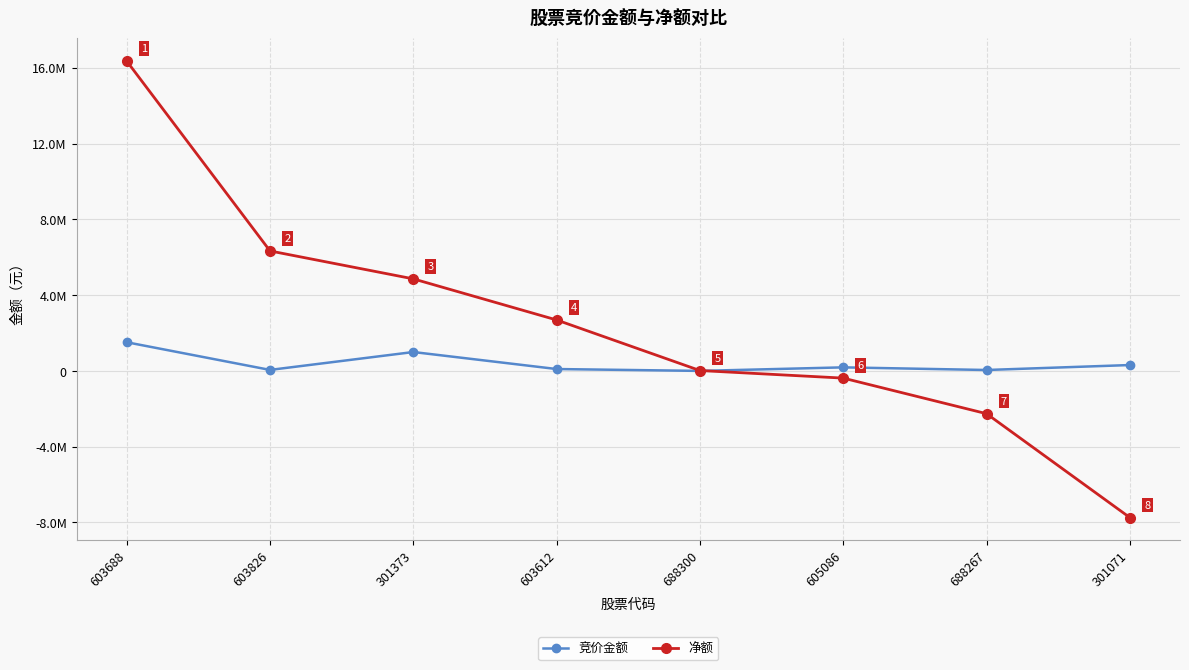

What are all the series names shown in the legend?

竞价金额, 净额